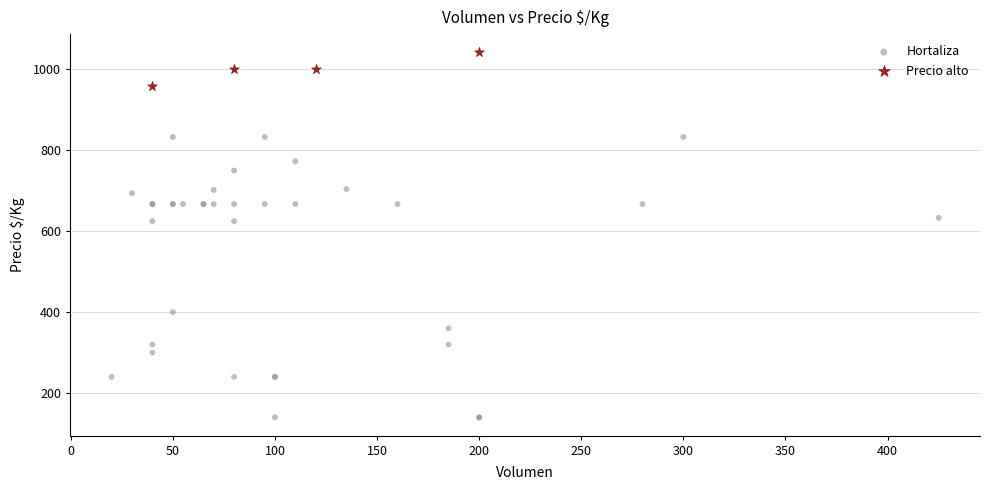

Which series contains the highest Y value?

Precio alto